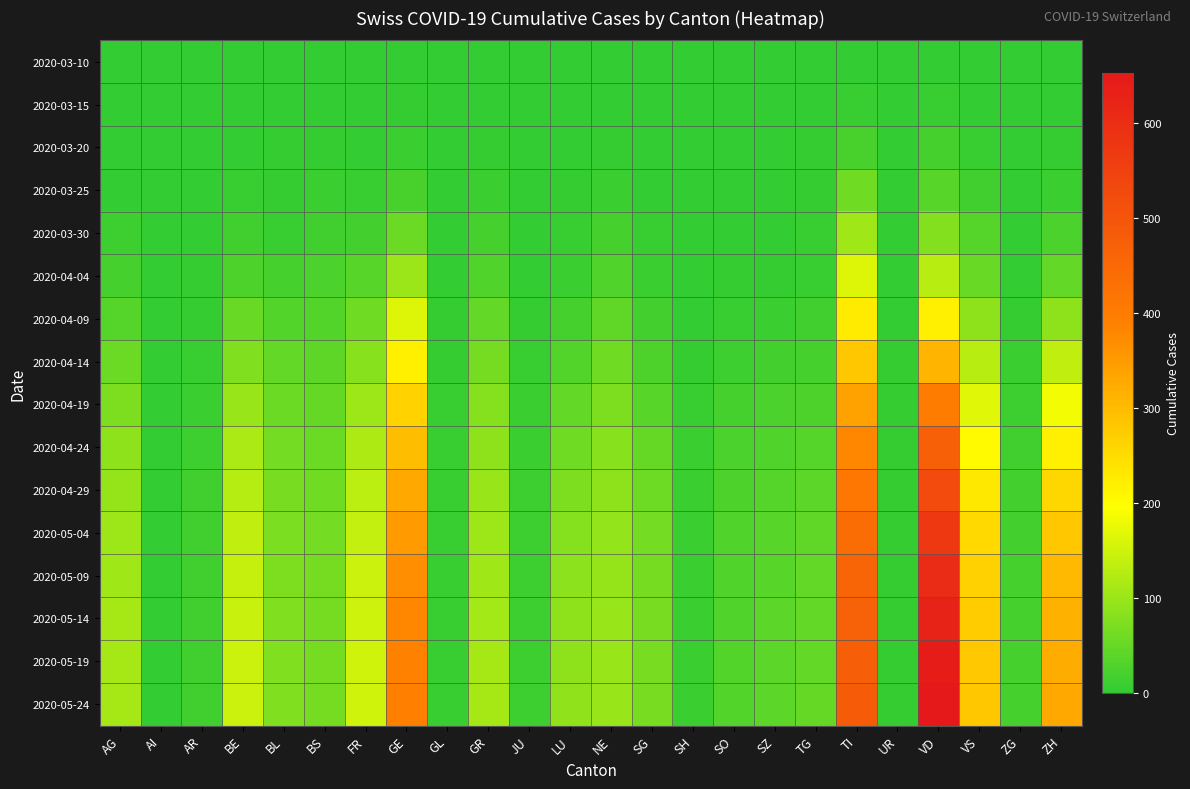

Which series changed the most between TI and ZG?

2020-05-24